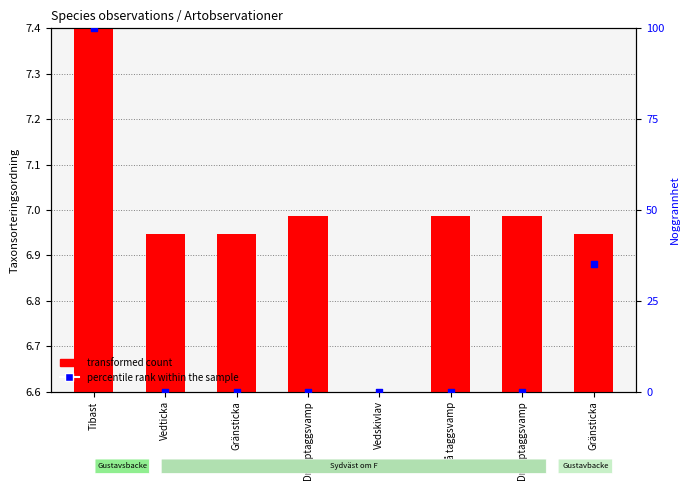

At which category is the sum across all series the highest?

Tibast